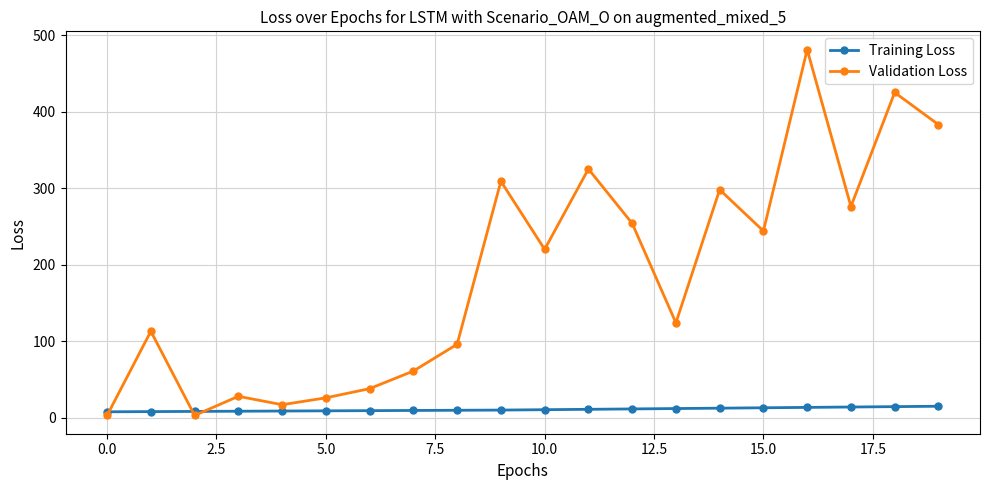

List the series in order of their overall mean, highest first.

Validation Loss, Training Loss